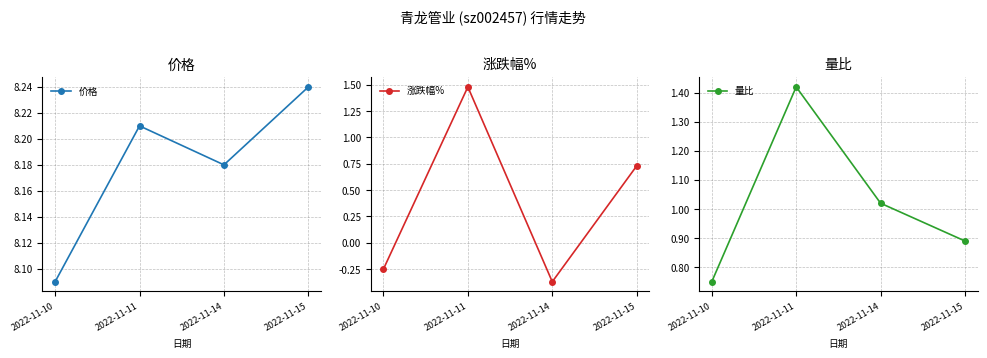

How many intersections are there between 量比 and 涨跌幅%?

2